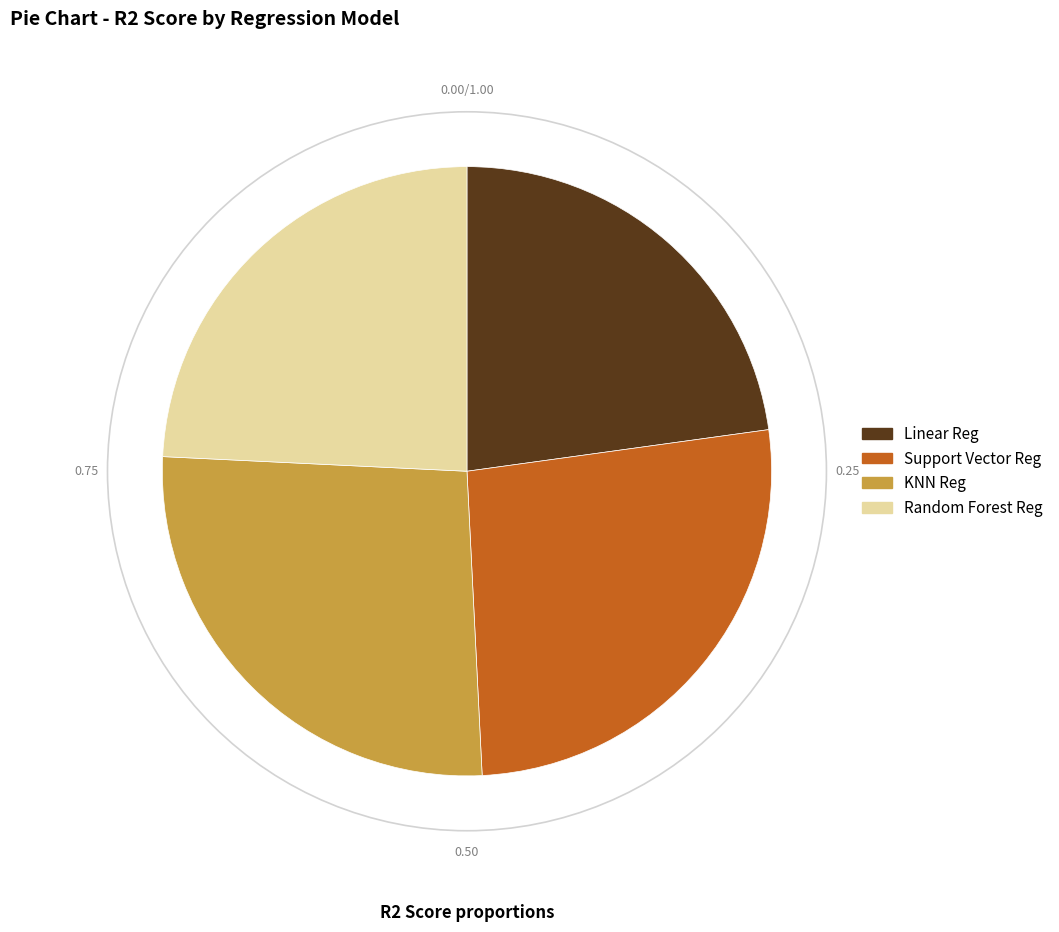

How many slices are in this pie chart?

4